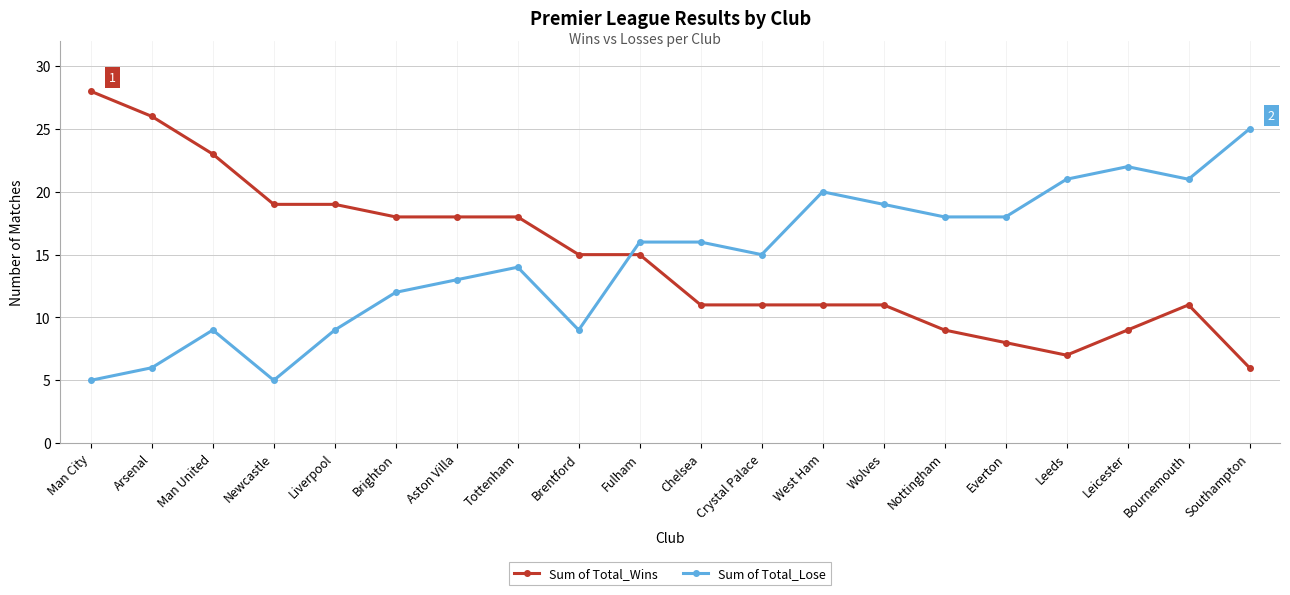

The value of Sum of Total_Lose at Wolves is 19. True or false?

True